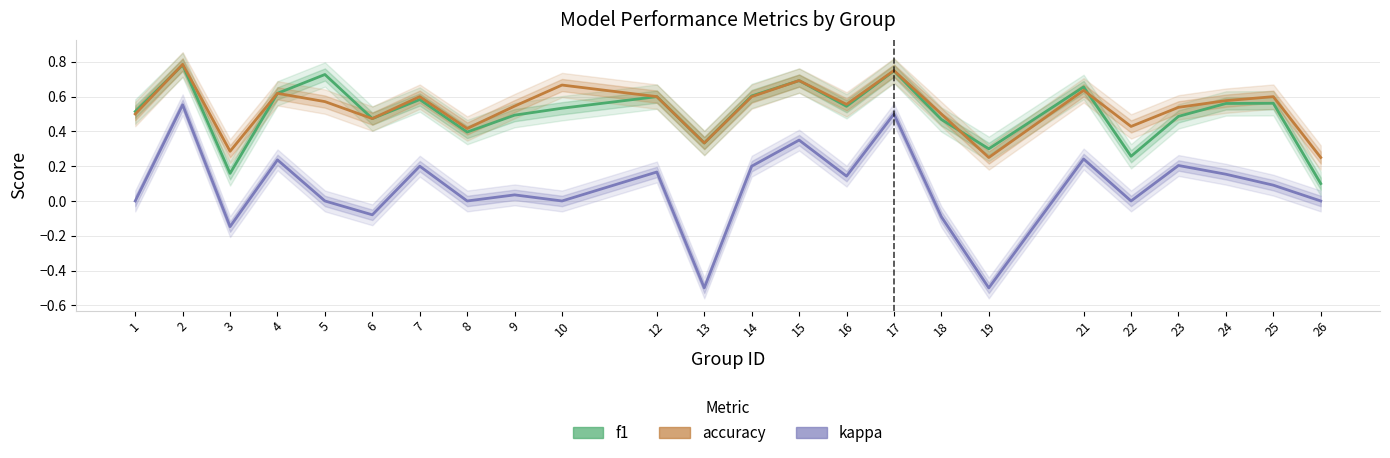

Between 21 and 8, which is larger?

21